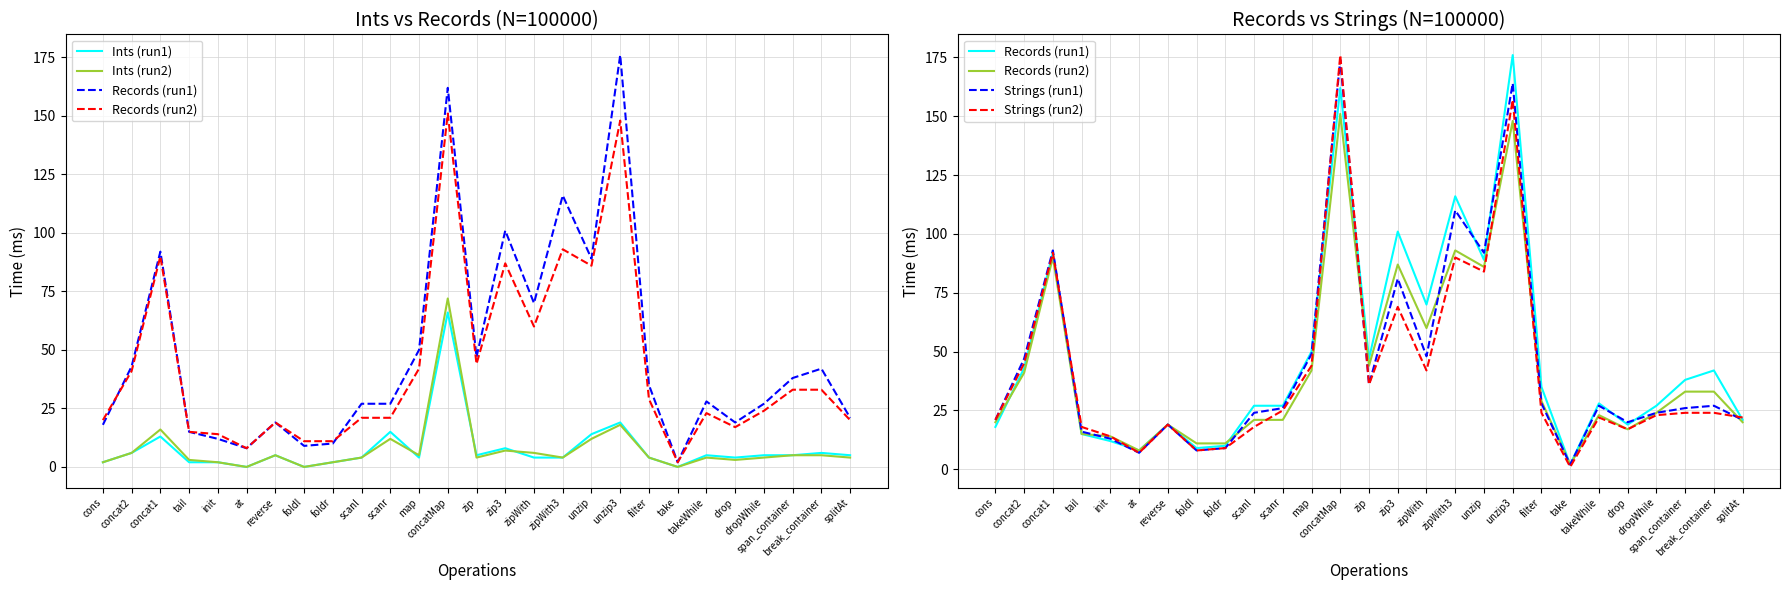

List the series in order of their peak value, lowest first.

Ints (run1), Ints (run2), Records (run2), Strings (run1), Records (run1), Strings (run2)